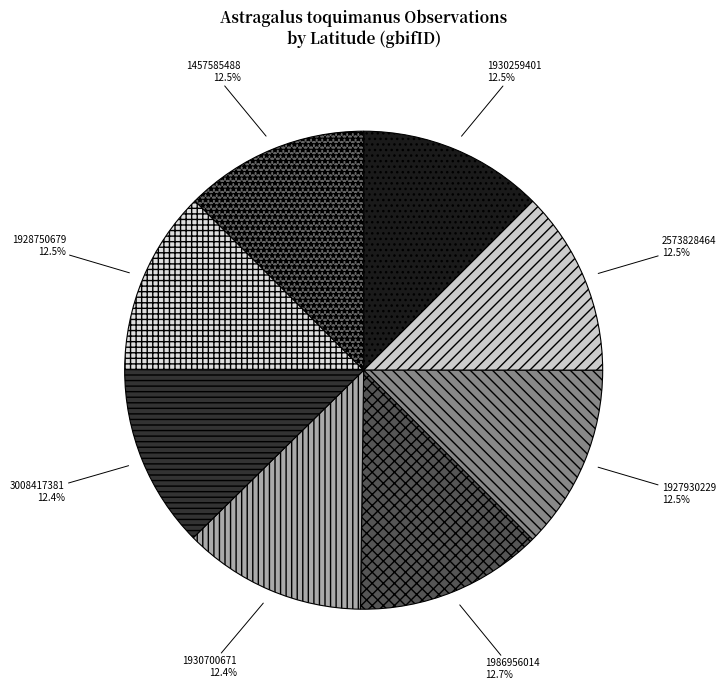

How much of the chart is everything except 1927930229?

87.5%